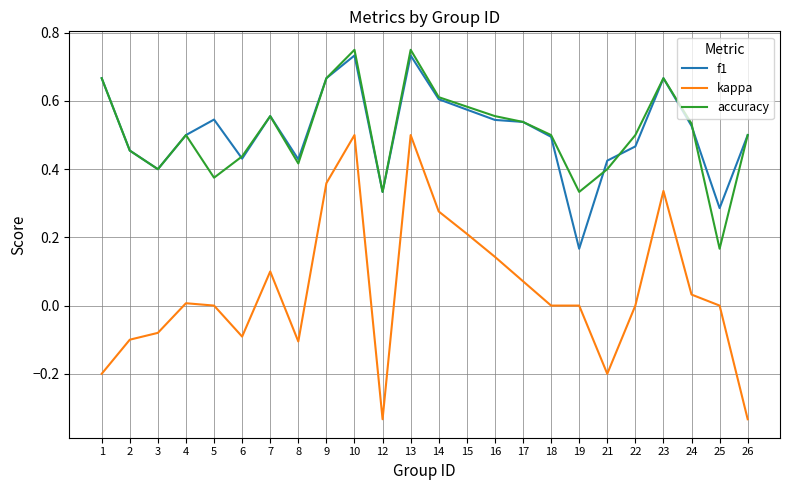

True or false: f1 and kappa cross at least once.

False